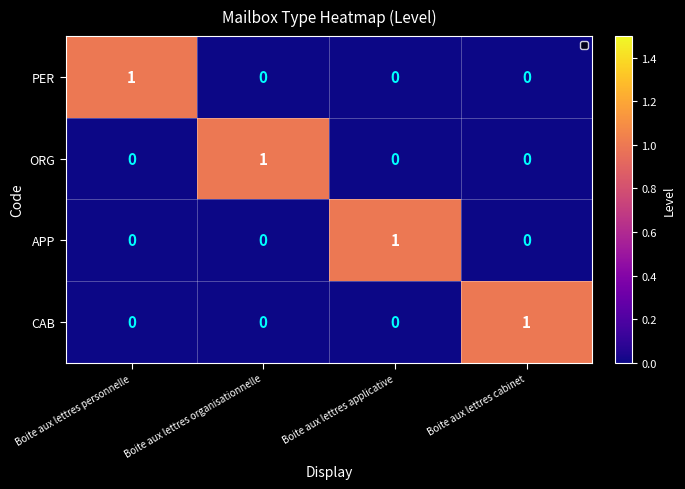

The value of APP at Boite aux lettres personnelle is 0. True or false?

True